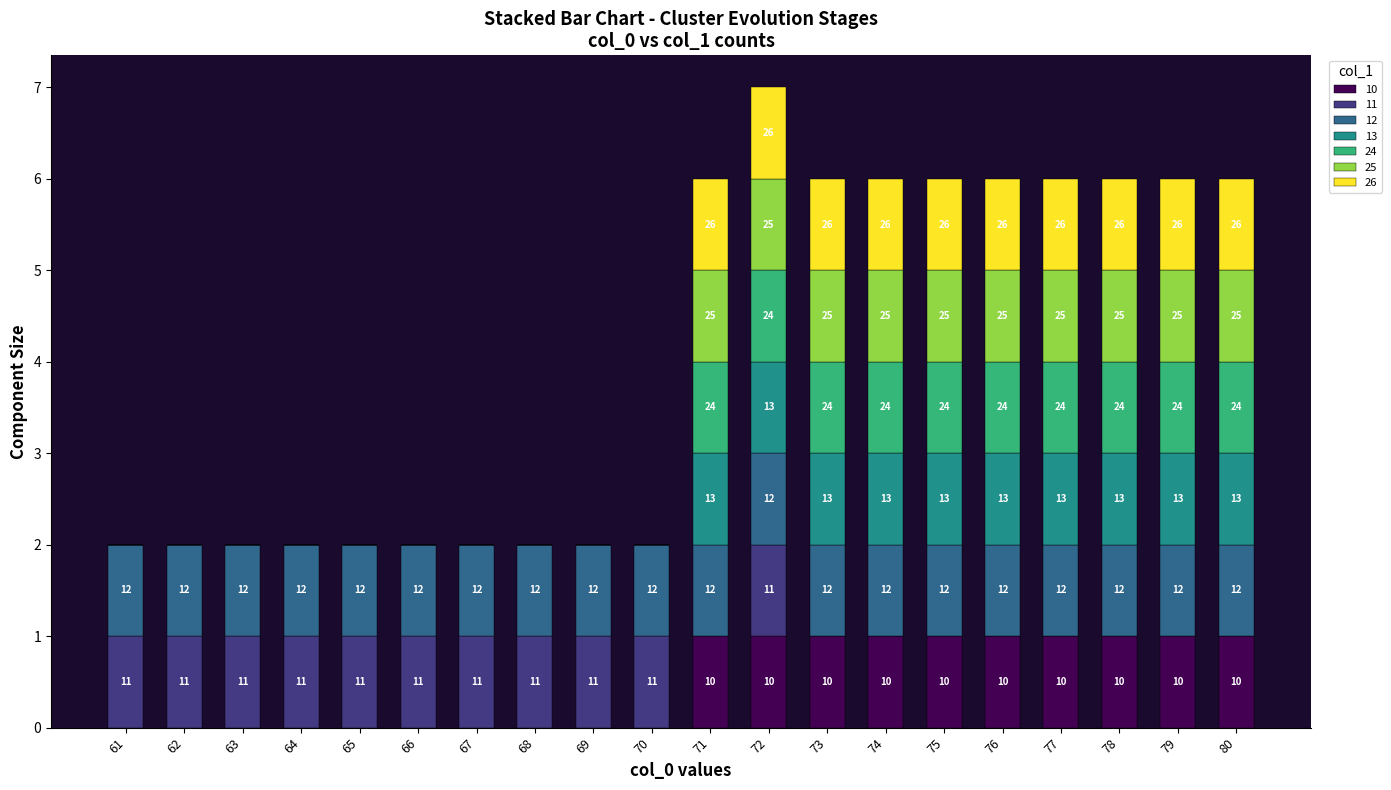

Are the bars horizontal?

No